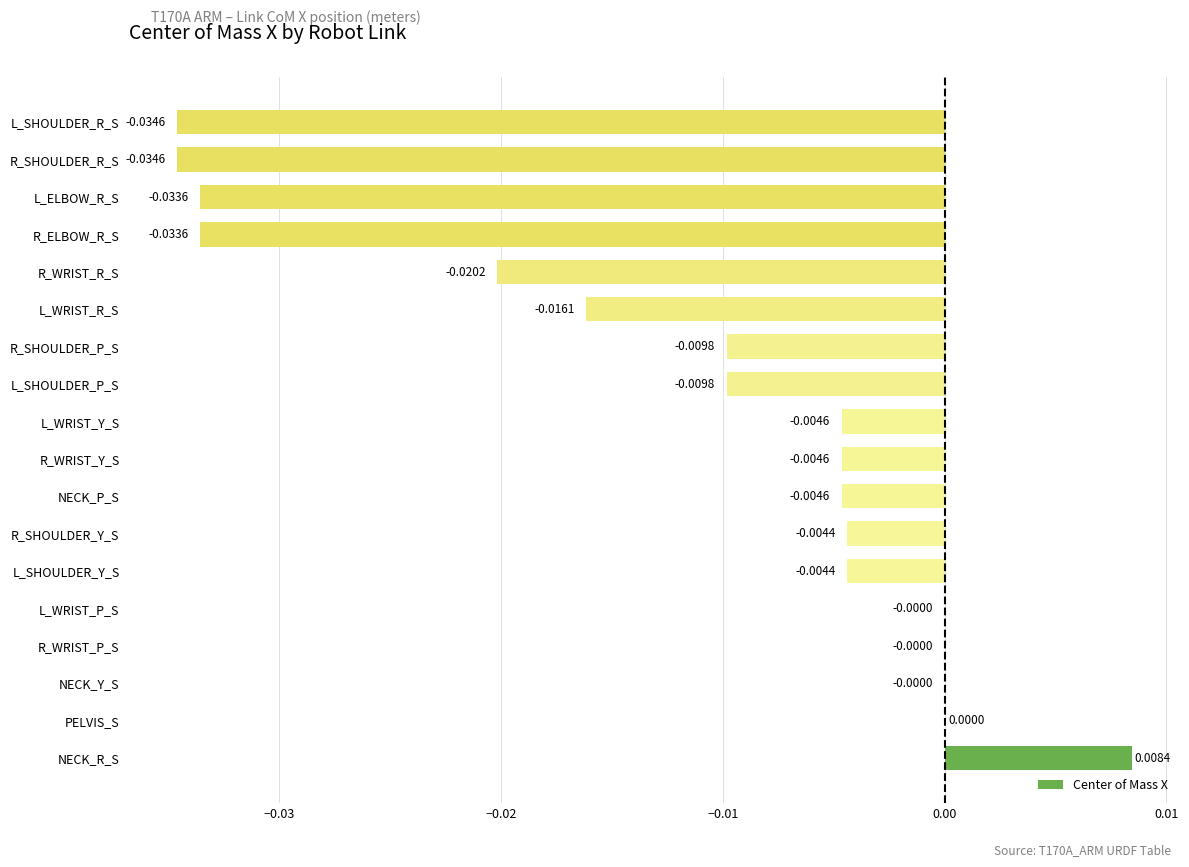

Which has a higher value, PELVIS_S or L_SHOULDER_R_S?

PELVIS_S